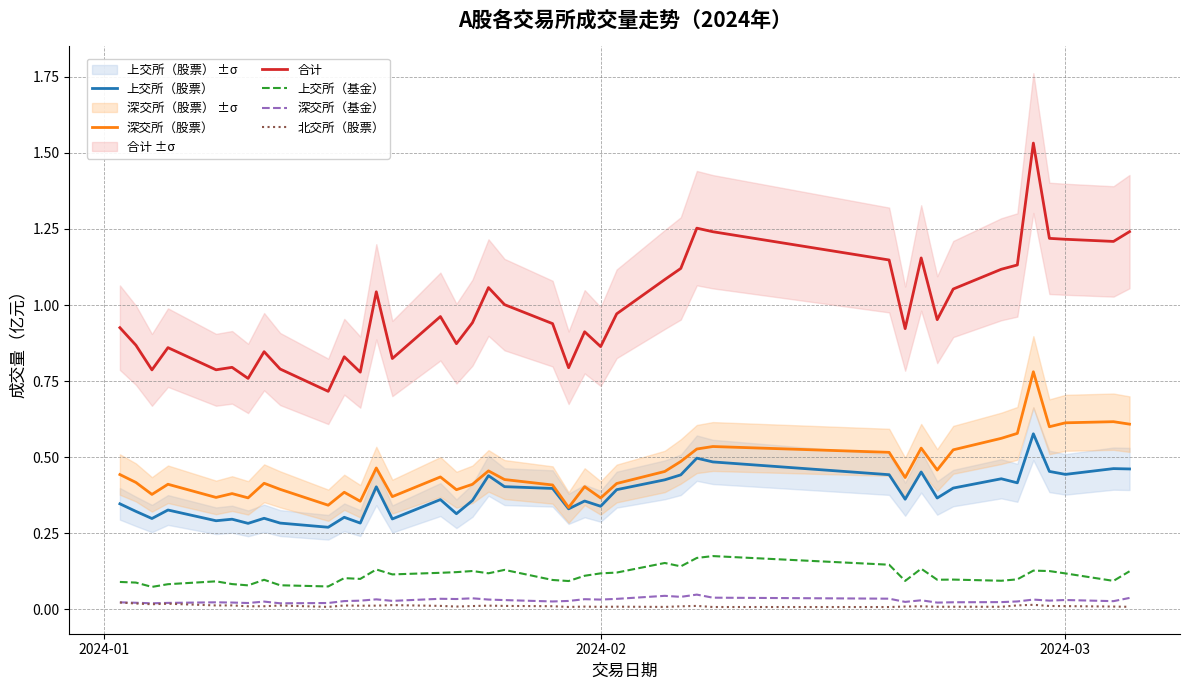

In 北交所（股票）, how many points are higher than both neighbors (excluding endpoints)?

12